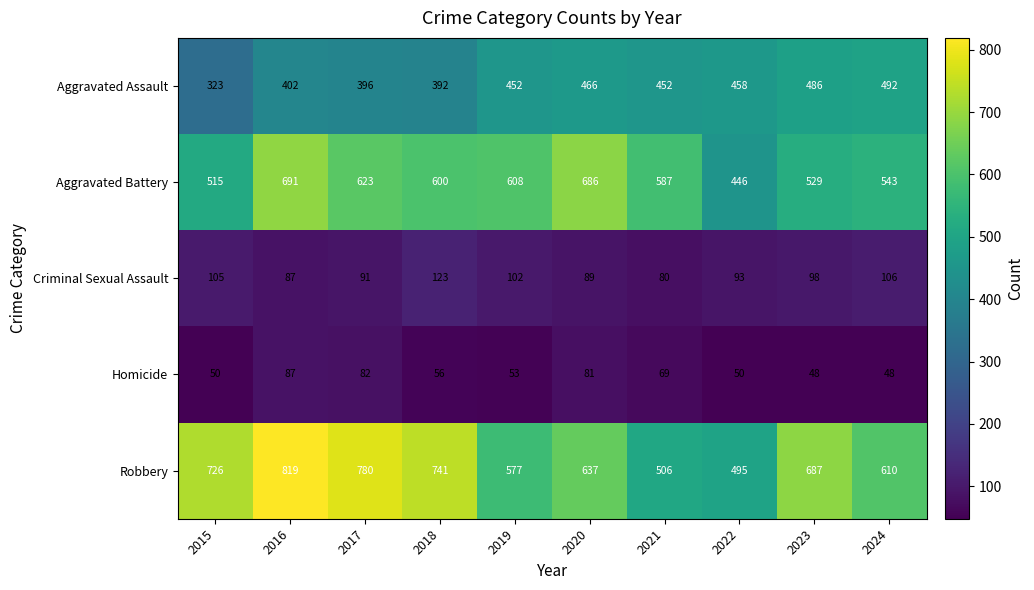

What is the smallest value displayed?

48